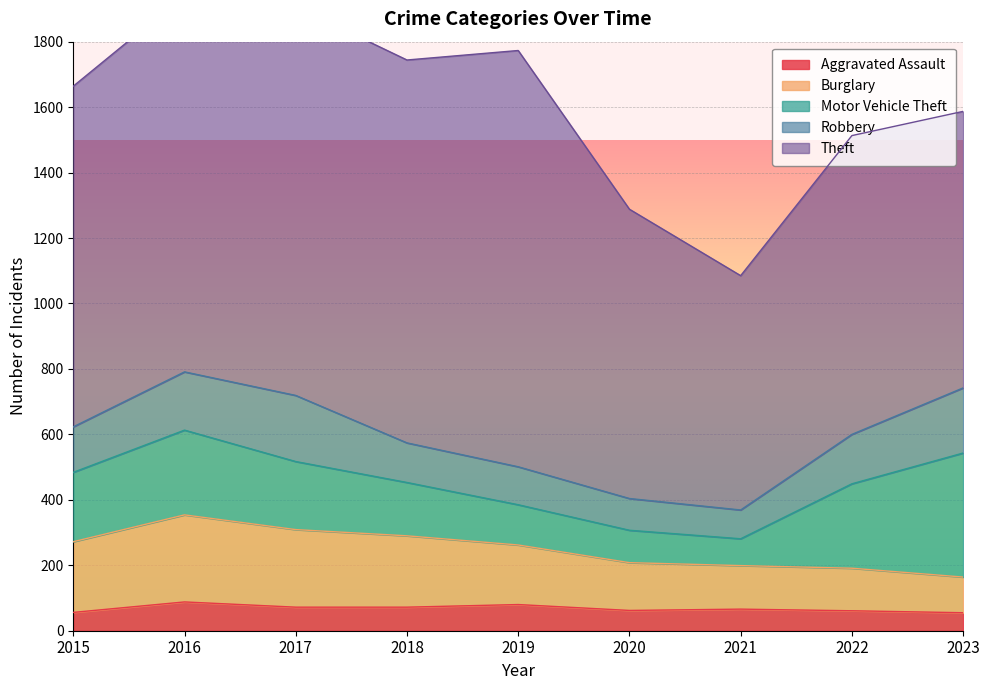

The value of Aggravated Assault at 2021 is 66. True or false?

True